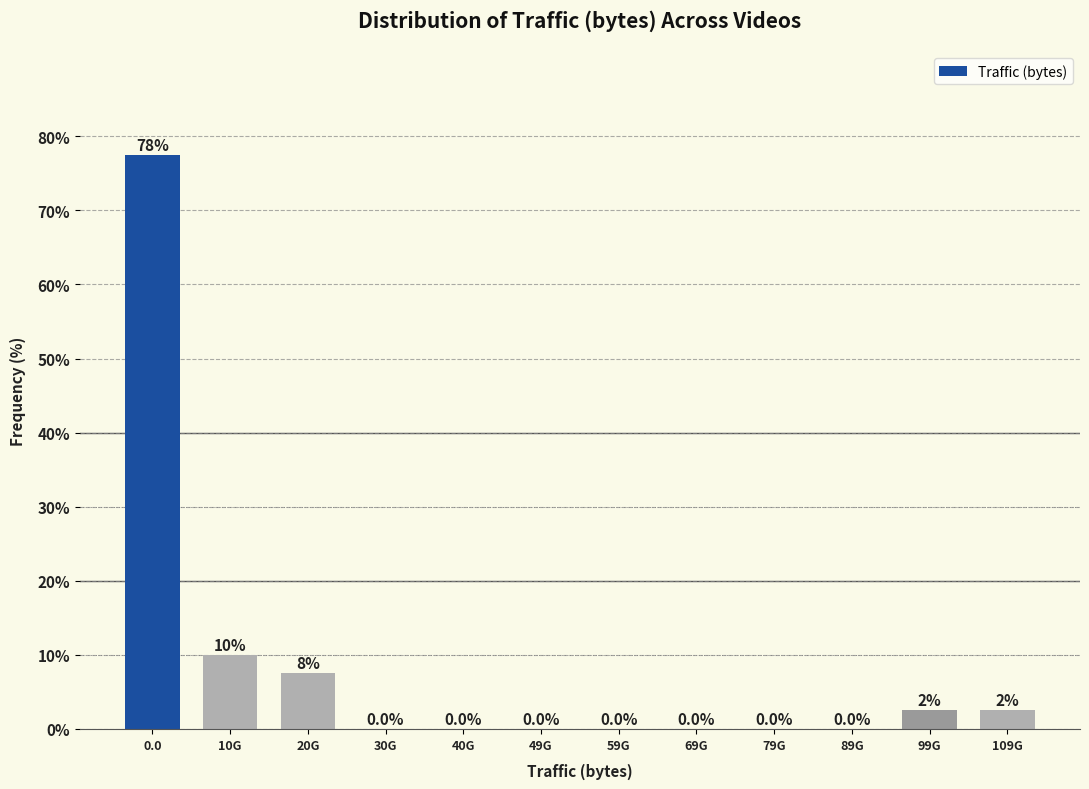

Reading left to right, list all the values displayed in this chart.

0.0=77.5	10G=10.0	20G=7.5	30G=0.0	40G=0.0	49G=0.0	59G=0.0	69G=0.0	79G=0.0	89G=0.0	99G=2.5	109G=2.5